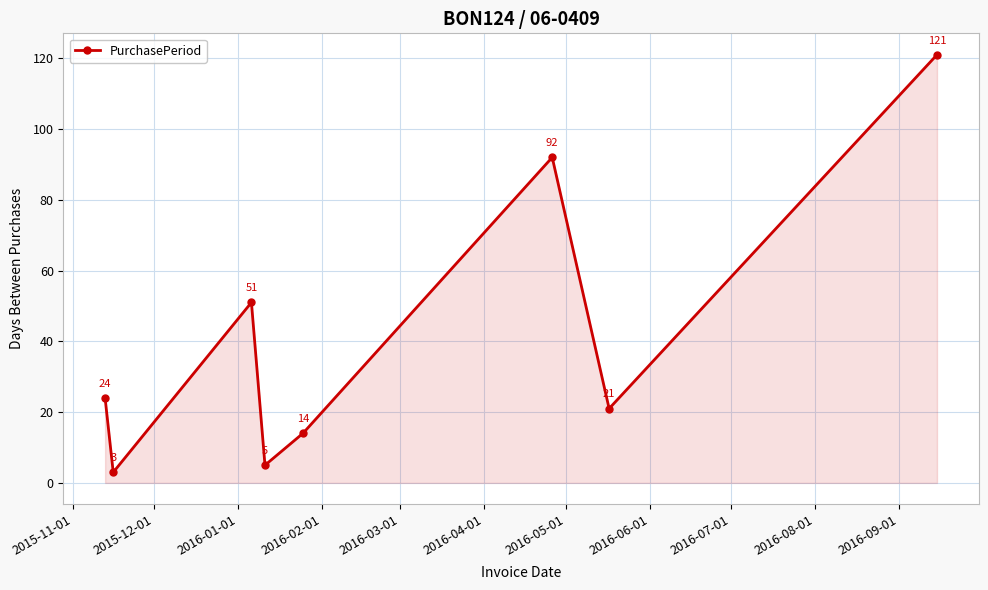

What is the smallest value displayed?

3